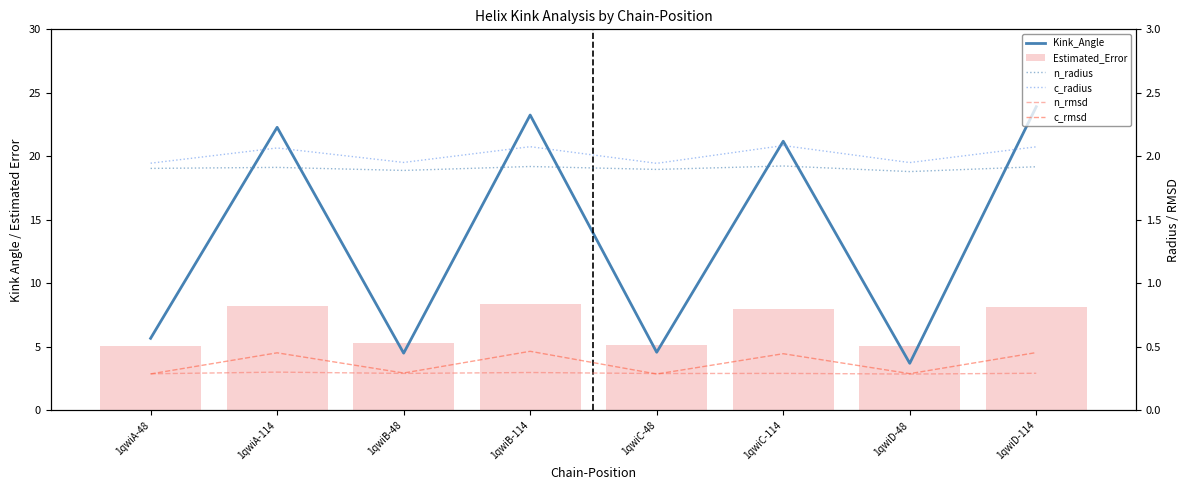

What are all the series names shown in the legend?

Kink_Angle, Estimated_Error, n_radius, c_radius, n_rmsd, c_rmsd